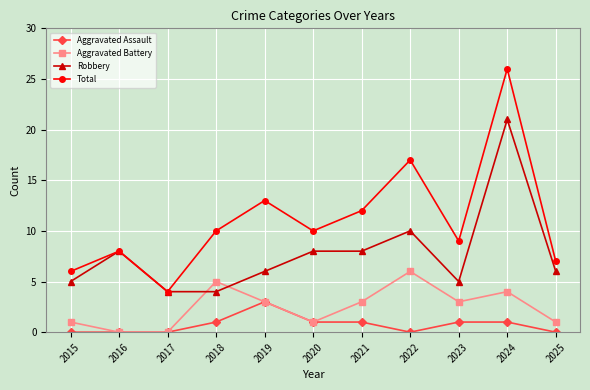

What are all the series names shown in the legend?

Aggravated Assault, Aggravated Battery, Robbery, Total